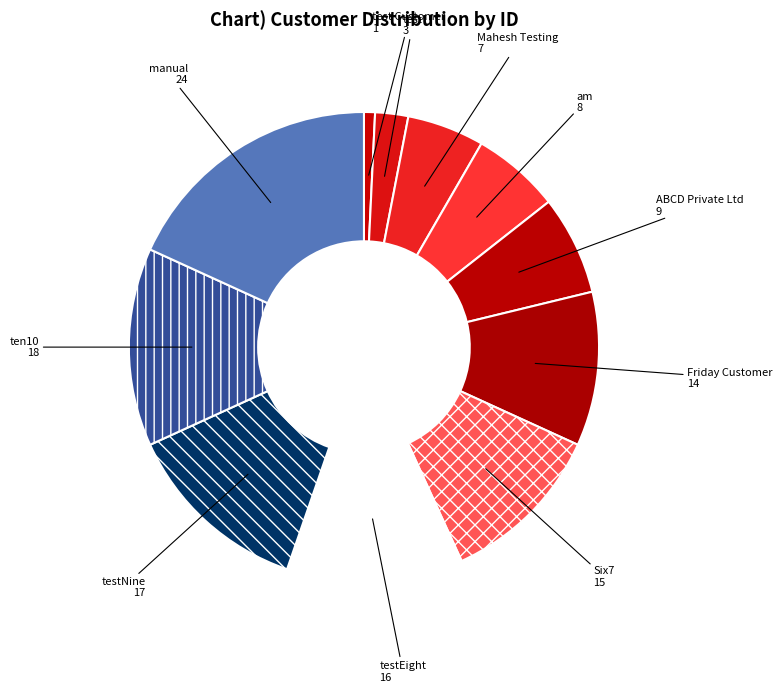

Approximately how many times larger is the value at Friday Customer compared to Mahesh Testing?

2.0